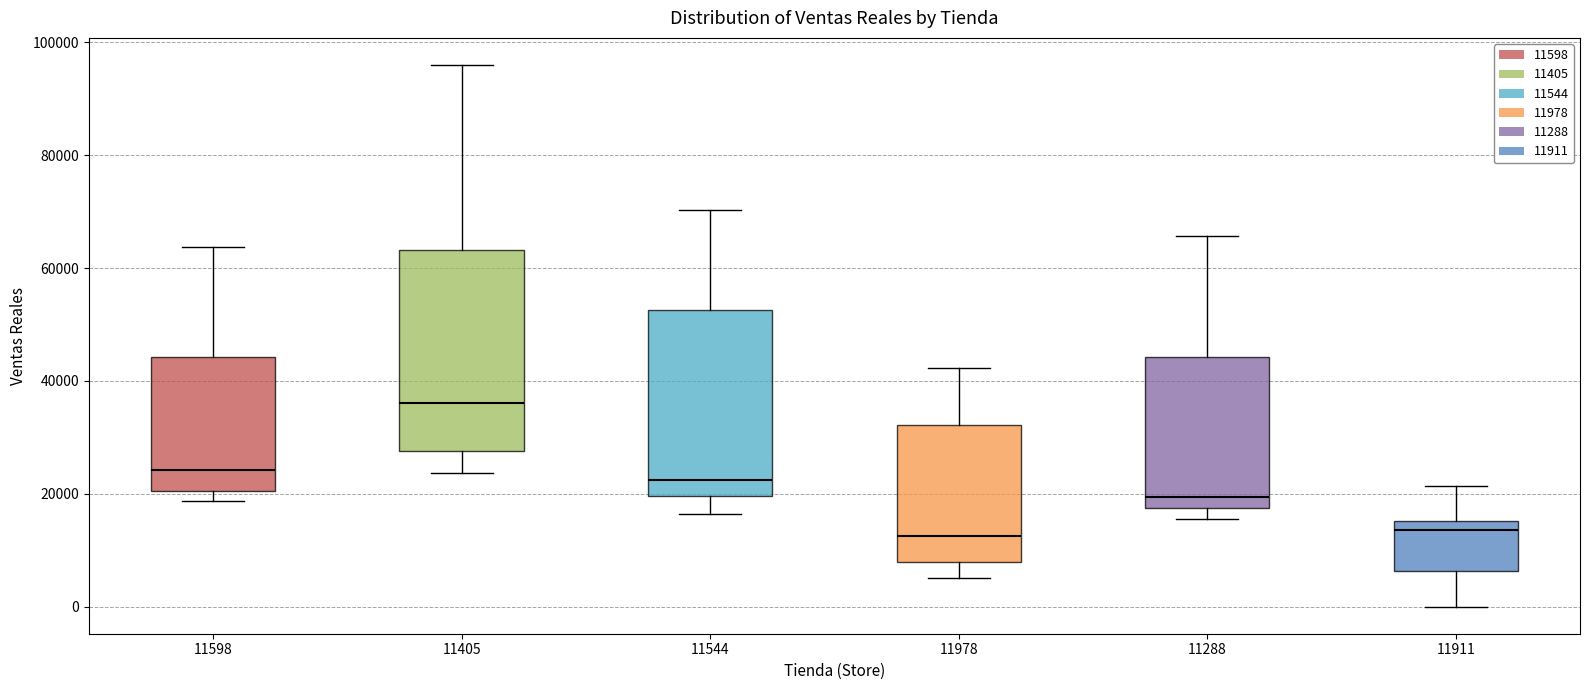

Comparing the boxes themselves (not the whiskers), which one is the tallest?

11405